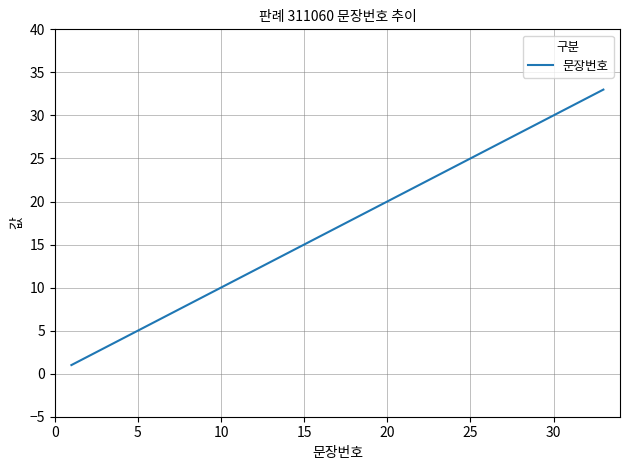

Reading left to right, extract all data points from this chart.

1	2	3	4	5	6	7	8	9	10	11	12	13	14	15	16	17	18	19	20	21	22	23	24	25	26	27	28	29	30	31	32	33